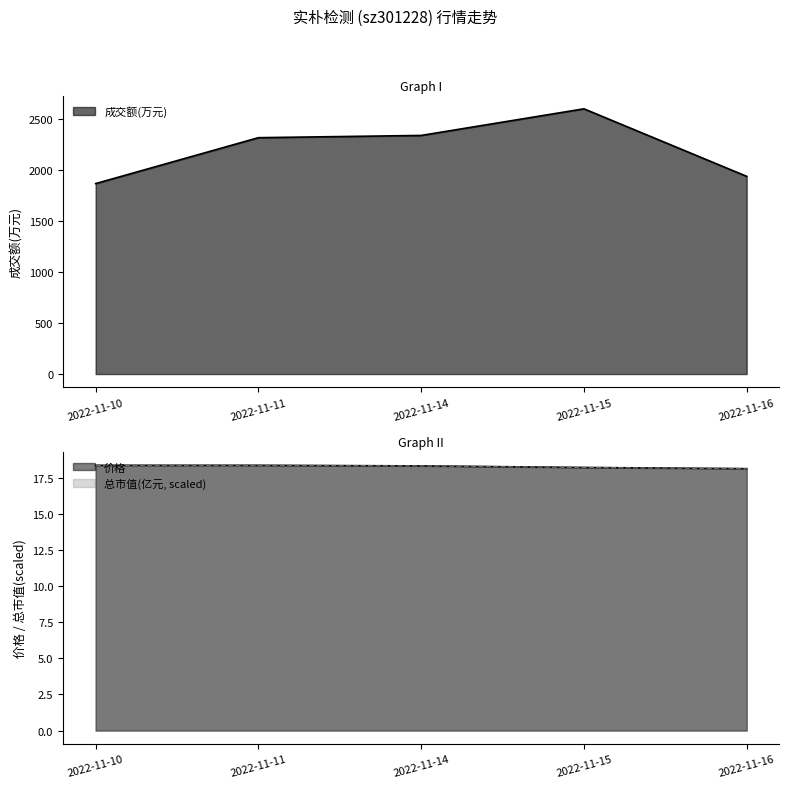

Reading left to right, what are all the values shown in this chart?

成交额(万元): 2022-11-10=1867.0	2022-11-11=2317.0	2022-11-14=2339.0	2022-11-15=2600.0	2022-11-16=1938.0
价格: 2022-11-10=18.4	2022-11-11=18.4	2022-11-14=18.3	2022-11-15=18.2	2022-11-16=18.1
总市值(亿元): 2022-11-10=18.4	2022-11-11=18.4	2022-11-14=18.3	2022-11-15=18.2	2022-11-16=18.1